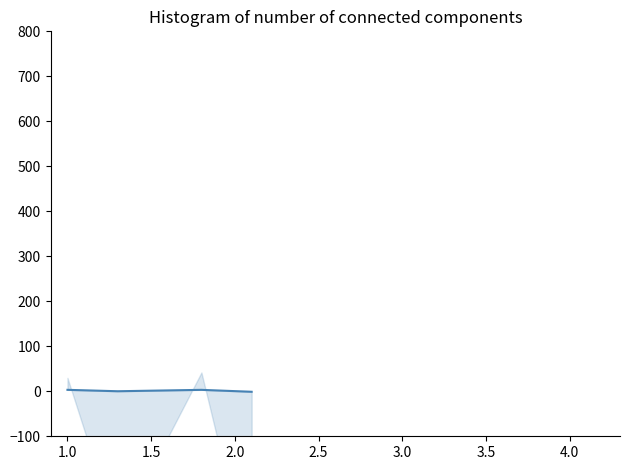

What is the sum of all values?

5.4